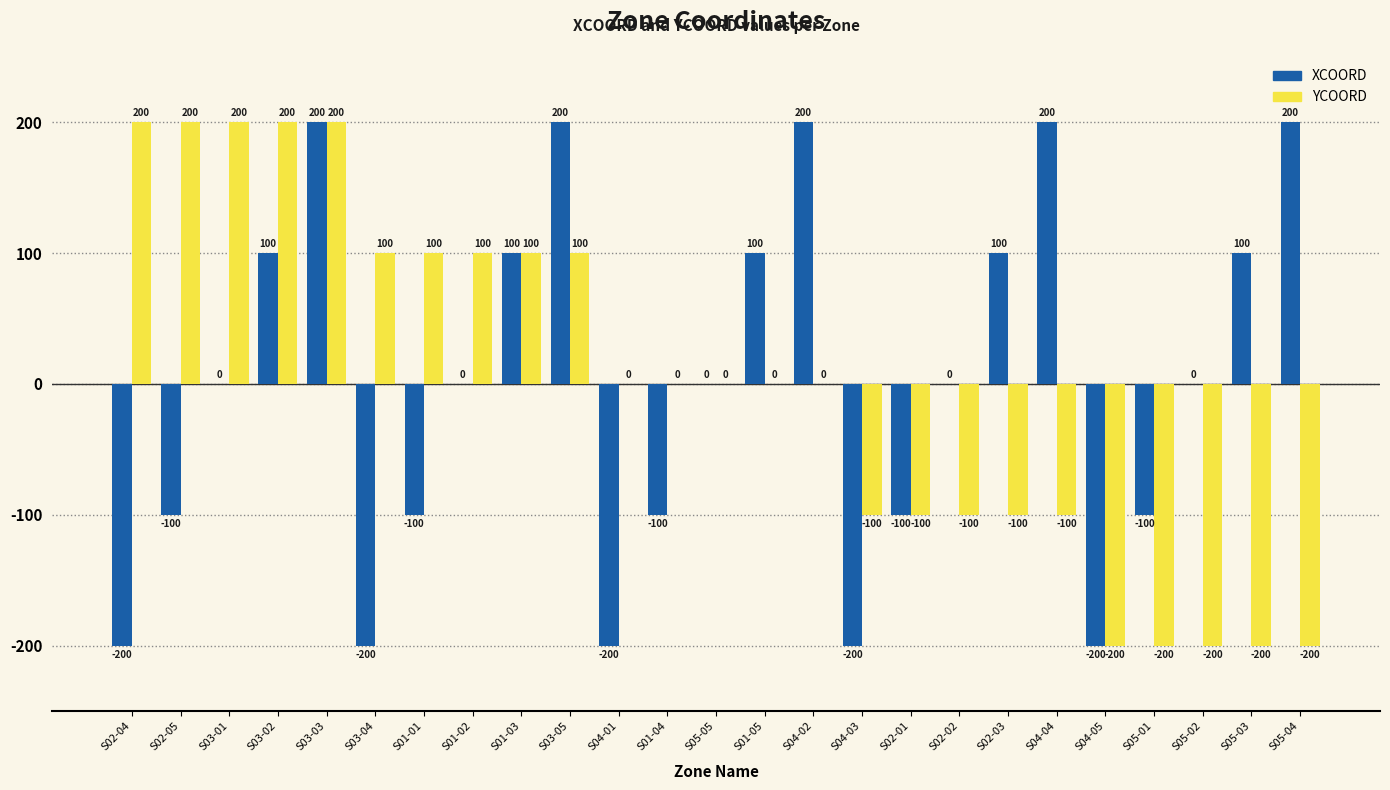

Reading left to right, transcribe all the data shown in this chart.

XCOORD: S02-04=-200	S02-05=-100	S03-01=0	S03-02=100	S03-03=200	S03-04=-200	S01-01=-100	S01-02=0	S01-03=100	S03-05=200	S04-01=-200	S01-04=-100	S05-05=0	S01-05=100	S04-02=200	S04-03=-200	S02-01=-100	S02-02=0	S02-03=100	S04-04=200	S04-05=-200	S05-01=-100	S05-02=0	S05-03=100	S05-04=200
YCOORD: S02-04=200	S02-05=200	S03-01=200	S03-02=200	S03-03=200	S03-04=100	S01-01=100	S01-02=100	S01-03=100	S03-05=100	S04-01=0	S01-04=0	S05-05=0	S01-05=0	S04-02=0	S04-03=-100	S02-01=-100	S02-02=-100	S02-03=-100	S04-04=-100	S04-05=-200	S05-01=-200	S05-02=-200	S05-03=-200	S05-04=-200